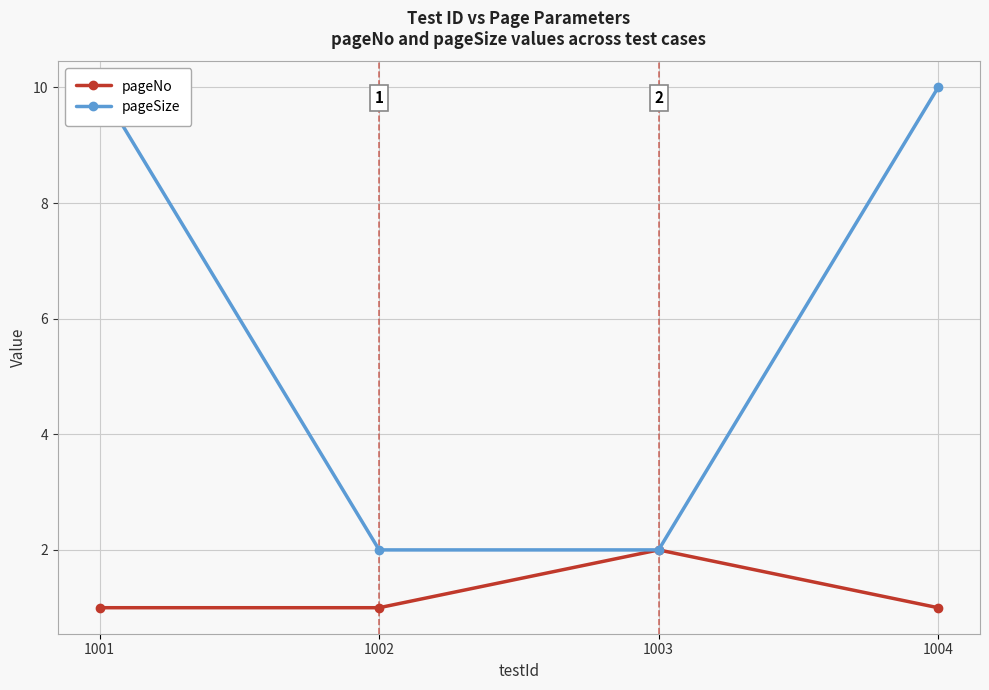

True or false: pageNo and pageSize cross at least once.

False